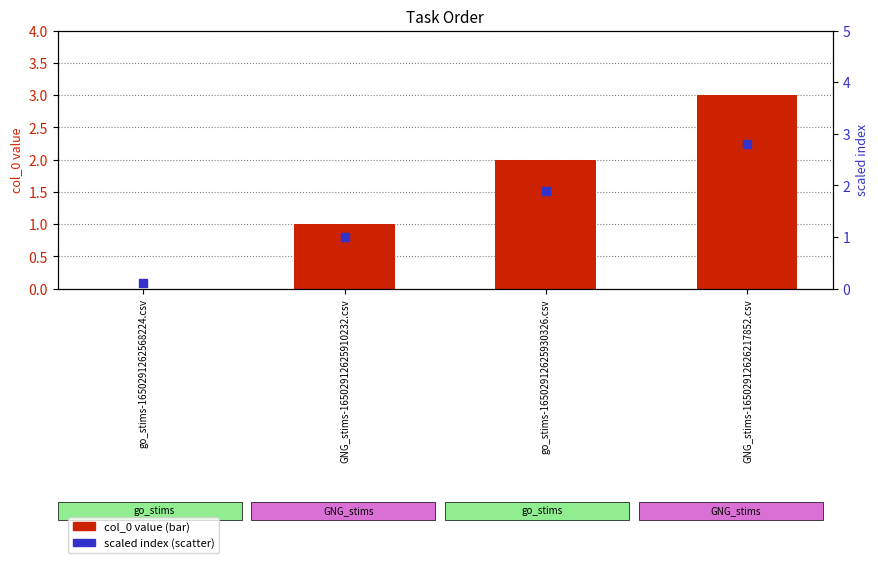

What are all the series names shown in the legend?

col_0 value, scaled index (scatter)